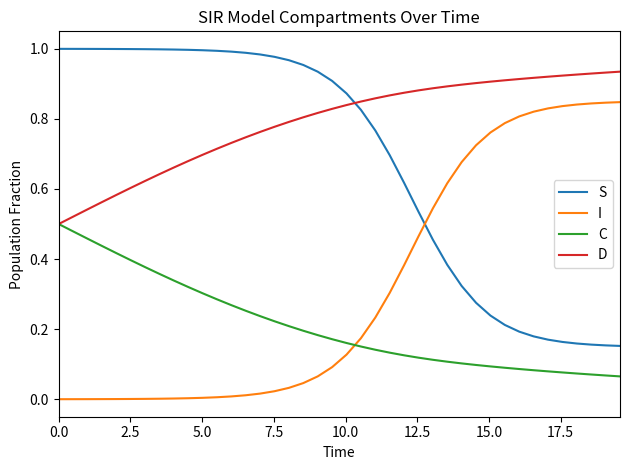

How many intersections are there between S and I?

1